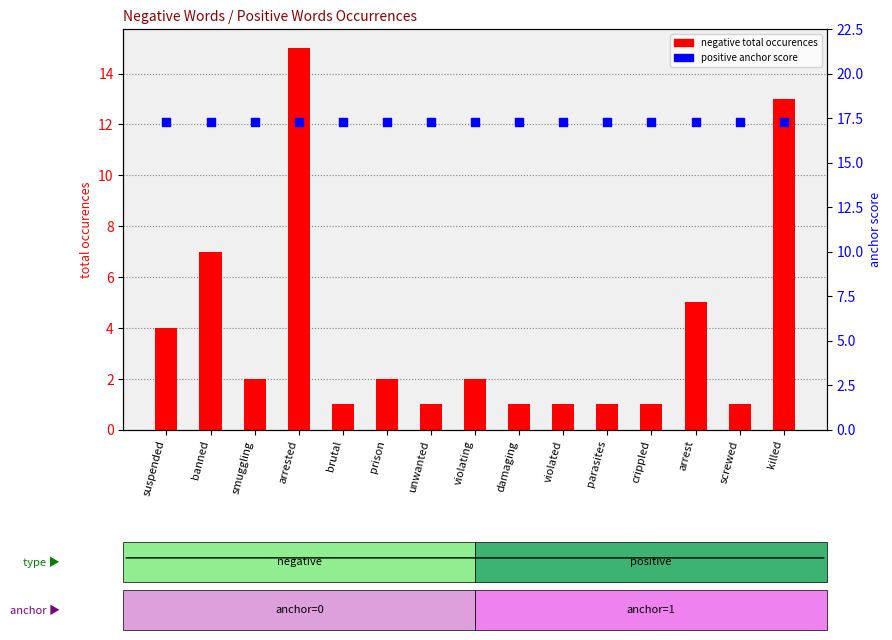

Which series contains the lowest Y value?

negative total occurences